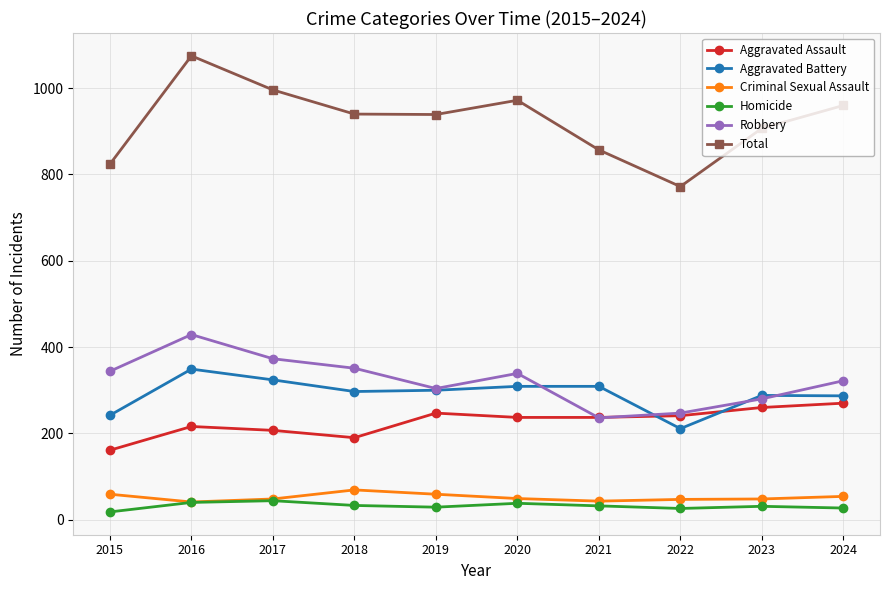

True or false: Criminal Sexual Assault and Aggravated Battery intersect in this chart.

False